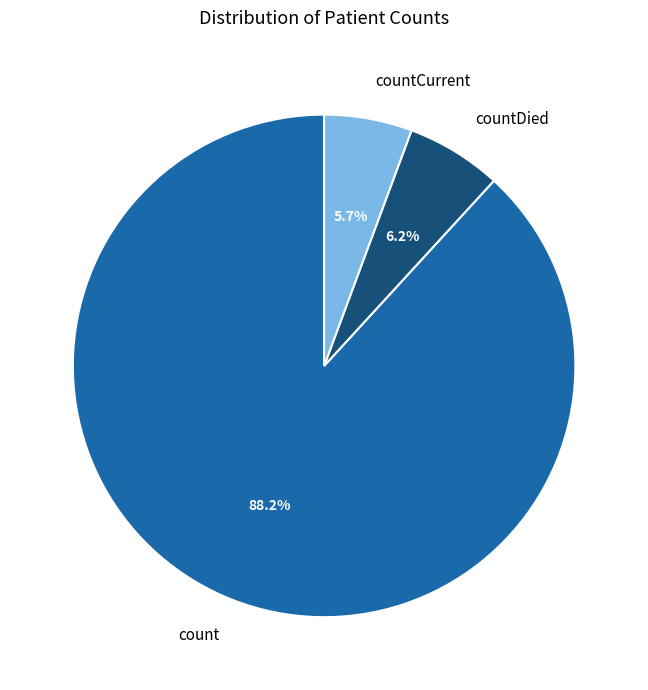

What is the largest slice in the pie chart?

count